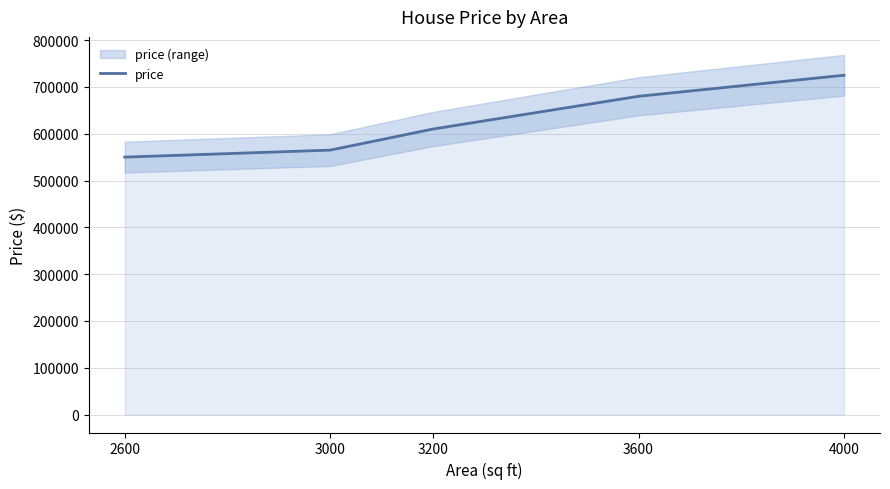

The chart shows a value of 801454 at 3000. True or false?

False